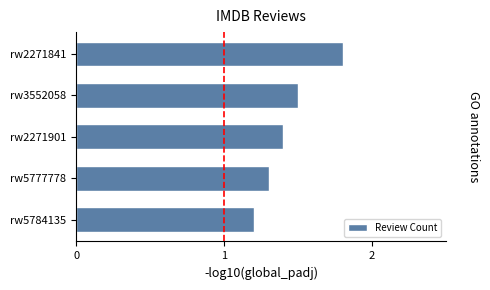

Rank the categories by value from highest to lowest.

rw2271841, rw3552058, rw2271901, rw5777778, rw5784135